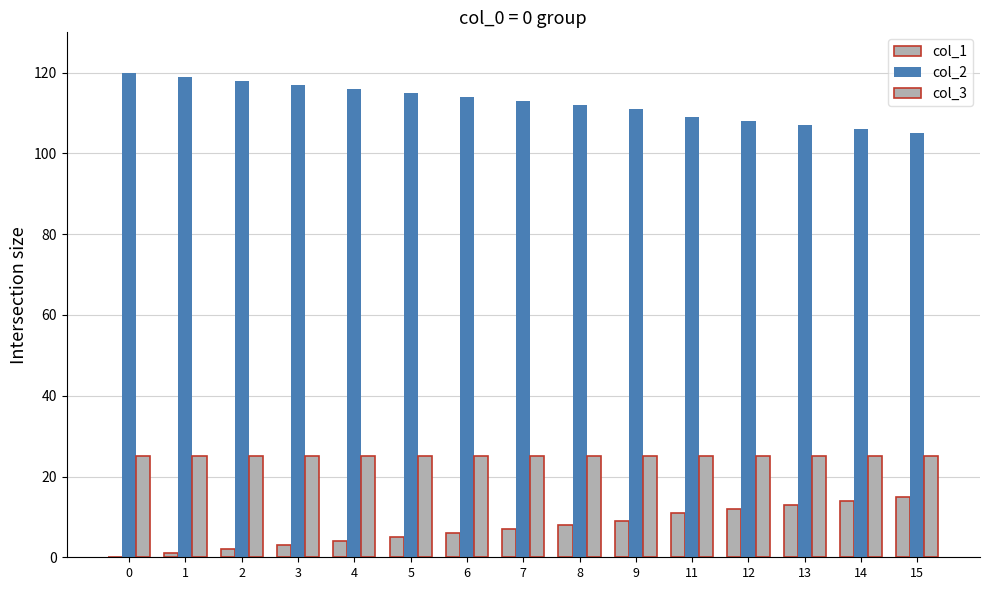

What is the value of the col_2 bar at the 15th from the left?

105